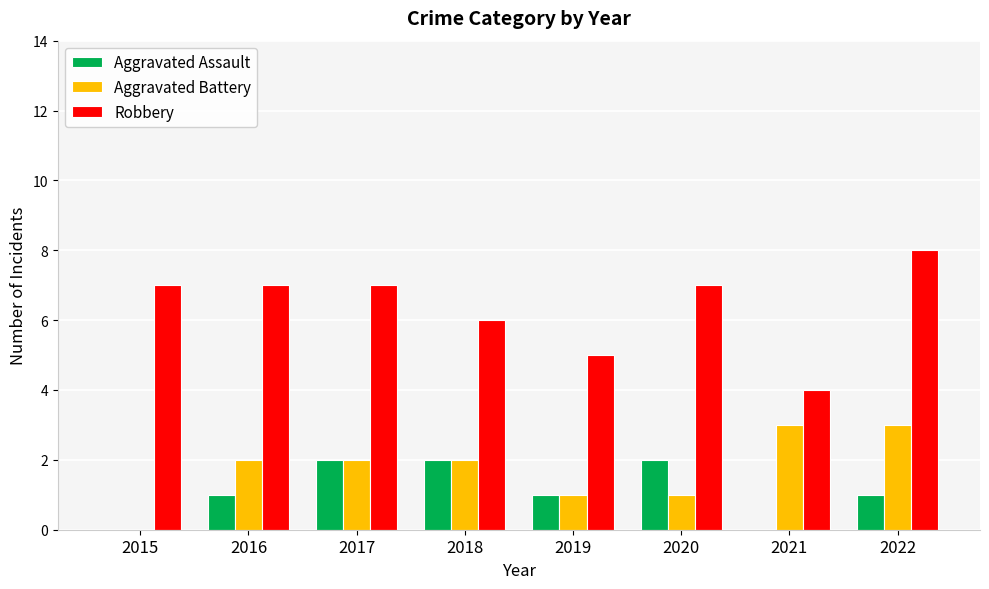

Which series has the largest total across all categories?

Robbery